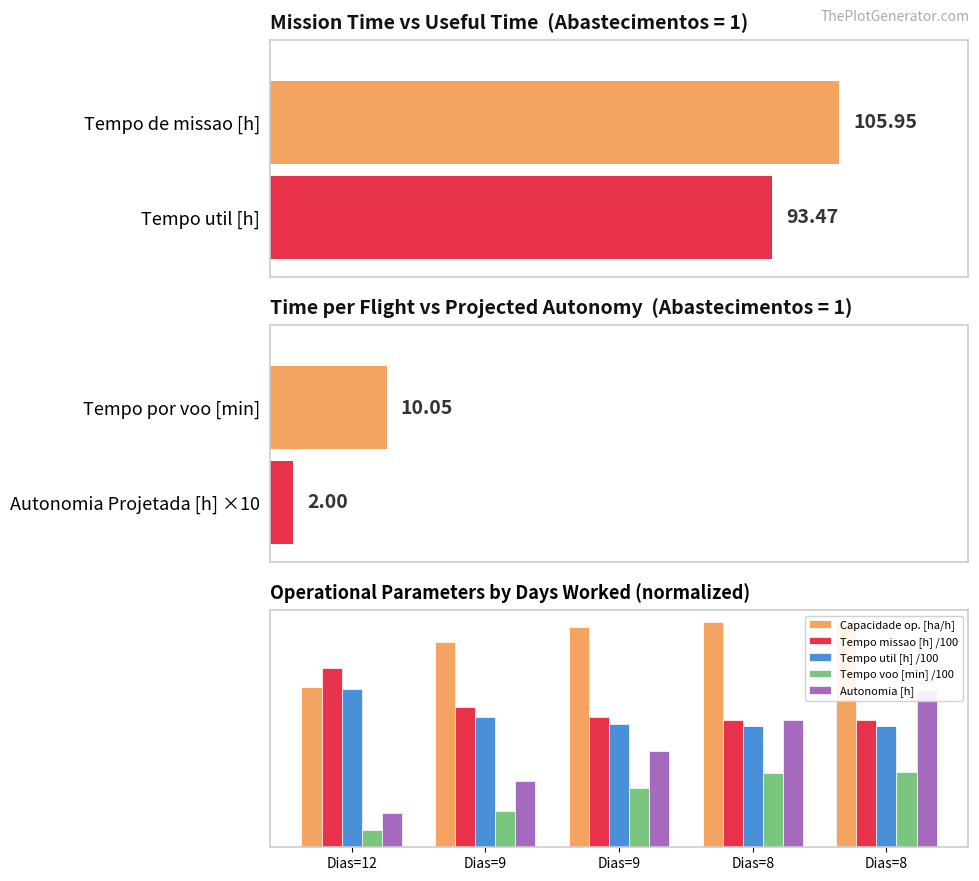

How many bars are there in each group?

5